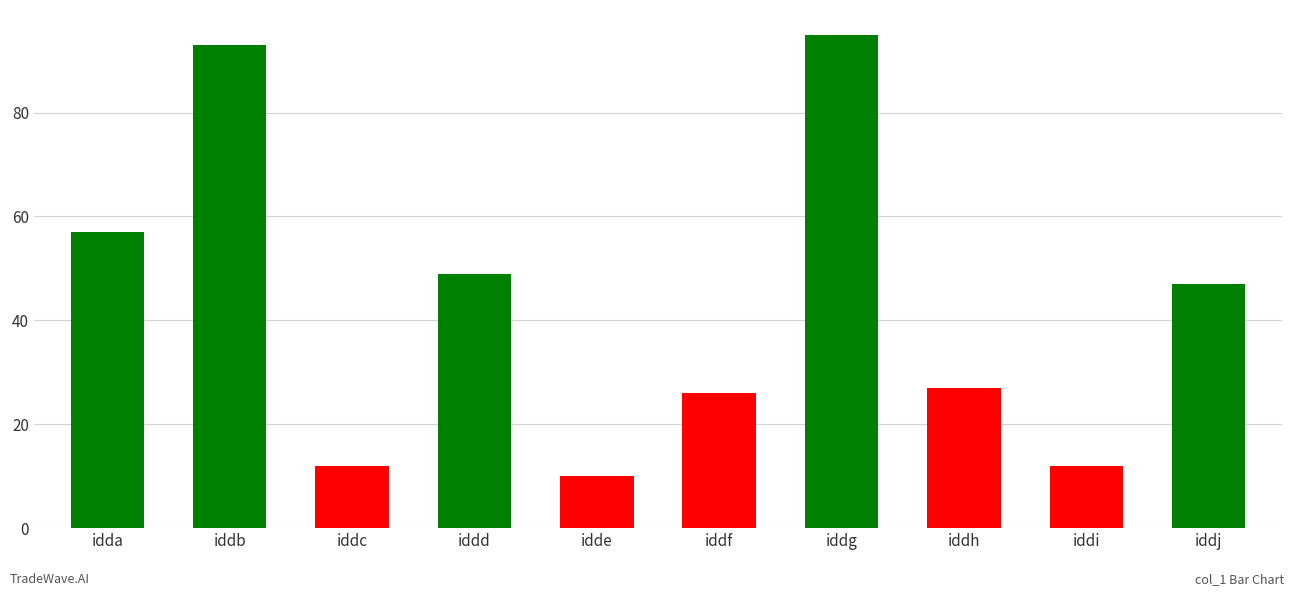

Reading right to left, extract all data points from this chart.

47	12	27	95	26	10	49	12	93	57